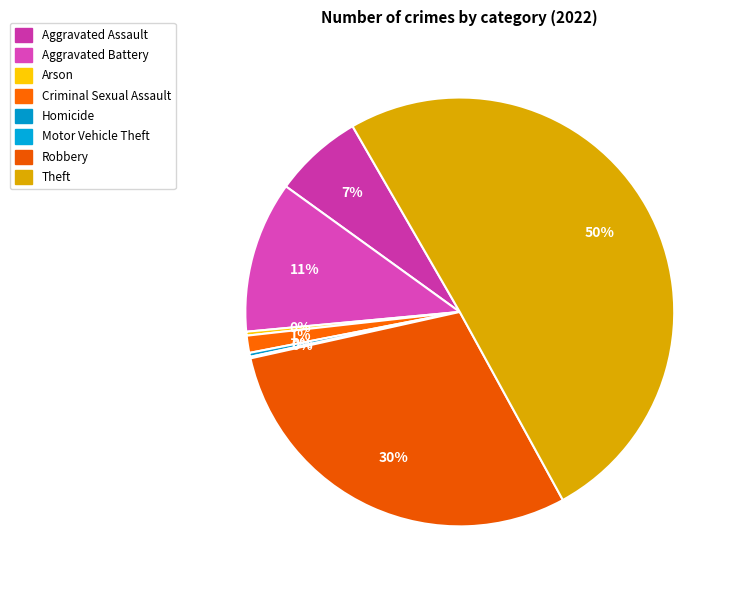

Does Theft account for over 50% of the chart?

Yes